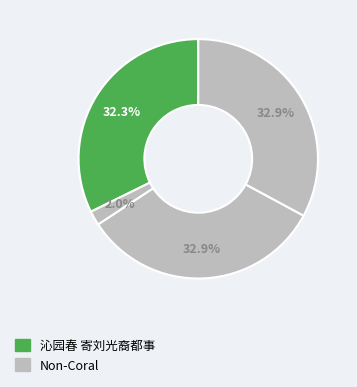

To the nearest percent, what is the difference between the largest and smallest slice percentages?

31%